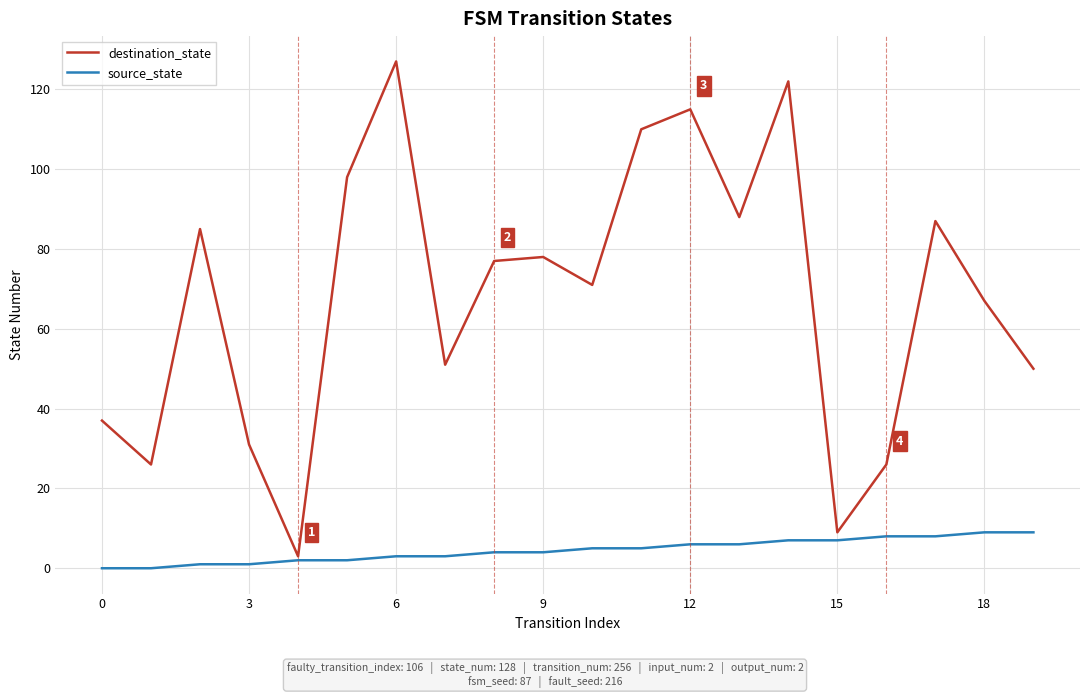

Which series has the largest range (max minus min)?

destination_state